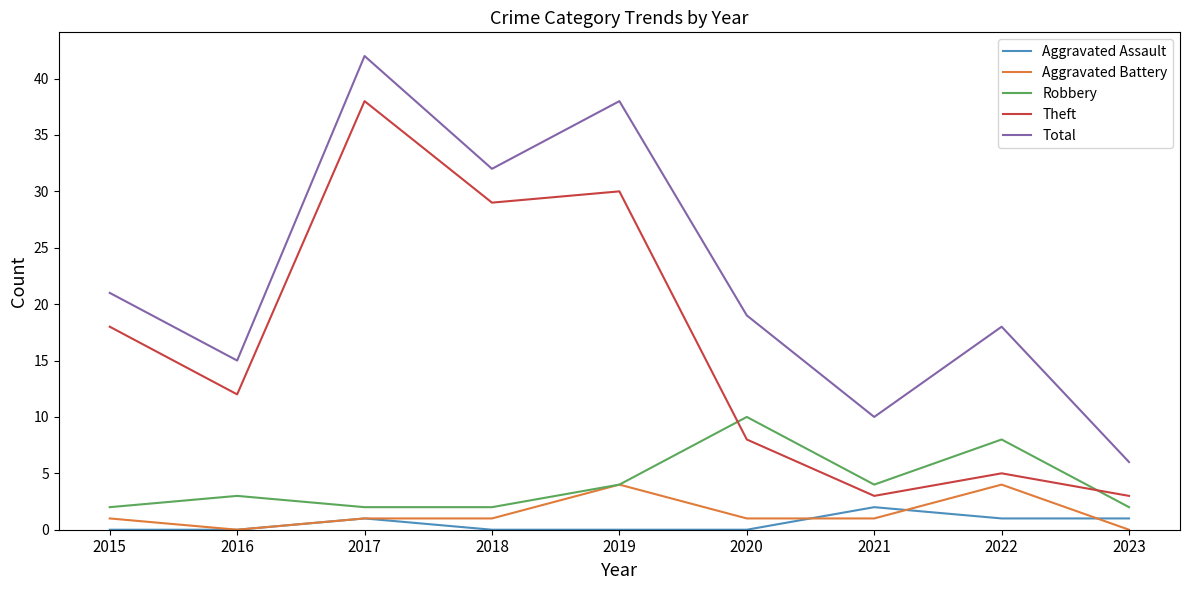

Which label corresponds to the largest value in the chart?

2017